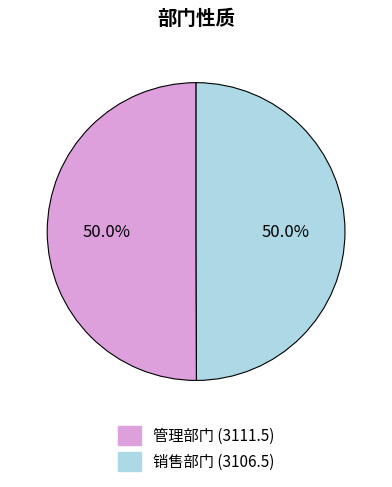

How much of the chart is everything except 管理部门?

50.0%